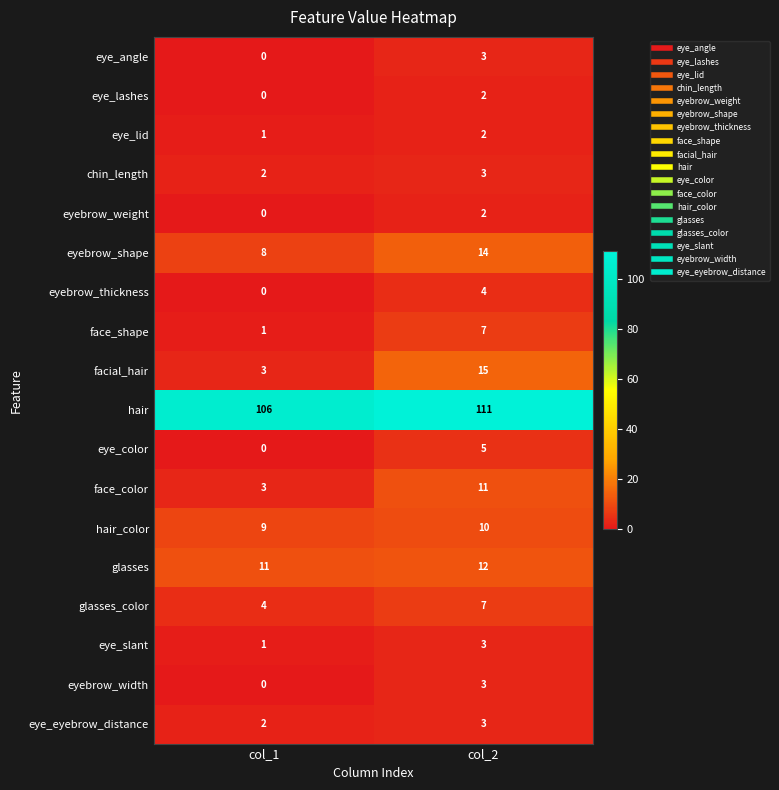

What is the sum of the eye_angle values at col_1 and col_2?

3